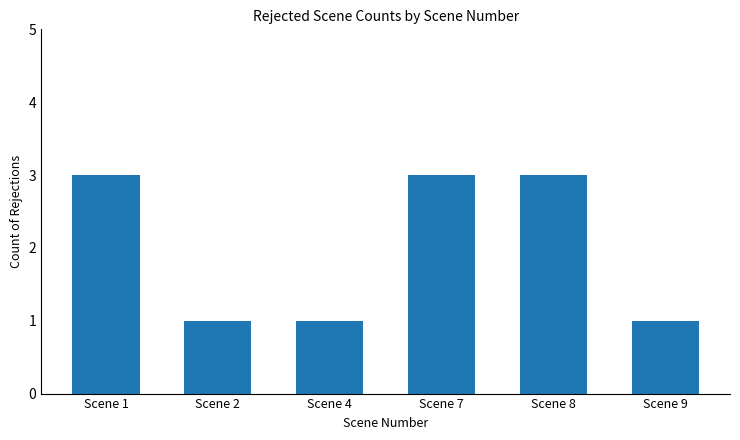

How many values are between 1 and 3?

6